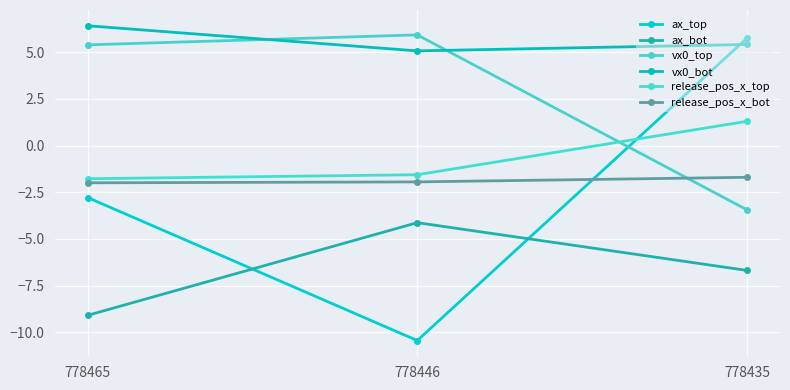

What is the spread (max minus min) of values at 778435?

12.4